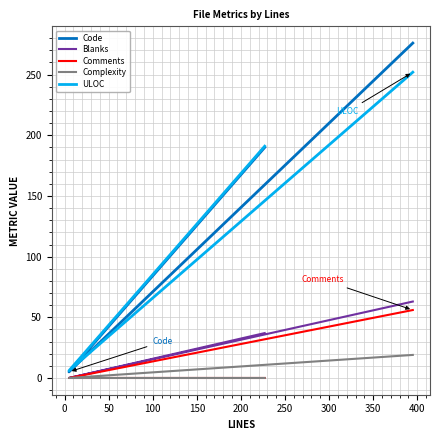

Is it true that Code equals 64 at −50?

False